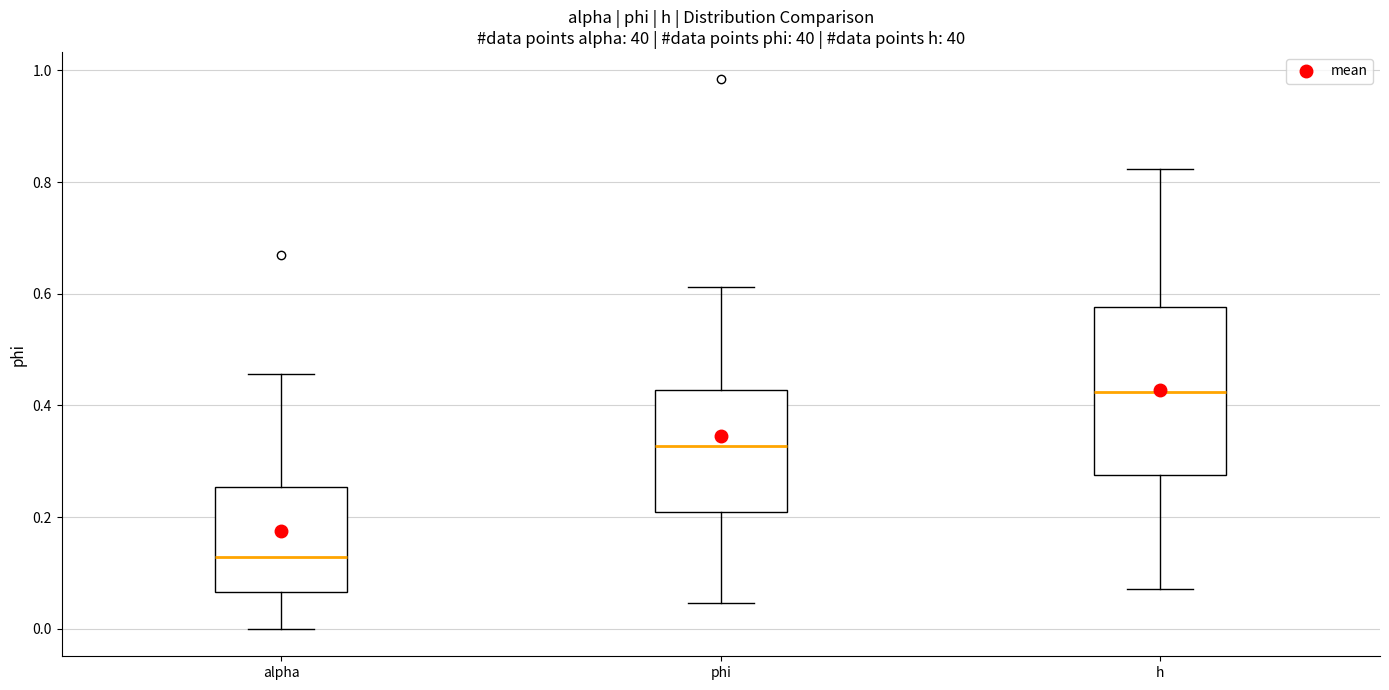

Reading left to right, transcribe this box plot: for each box, give where its median line is, the range the box spans, and where its two whiskers end, as read against the y-axis. The values are not printed on the chart, so give them approximately, as read against the axis.

alpha: median 0.12, box 0.06 to 0.26, whiskers 0.00 to 0.46
phi: median 0.32, box 0.20 to 0.42, whiskers 0.04 to 0.62
h: median 0.42, box 0.28 to 0.58, whiskers 0.08 to 0.82